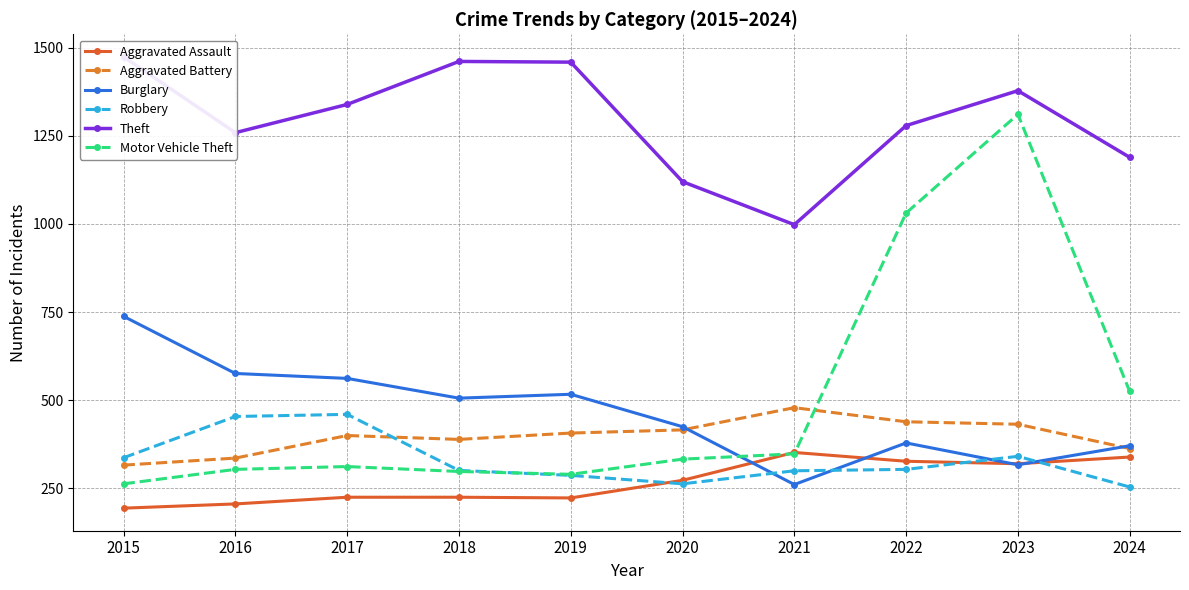

Rank the series by their maximum value, from lowest to highest.

Aggravated Assault, Robbery, Aggravated Battery, Burglary, Motor Vehicle Theft, Theft